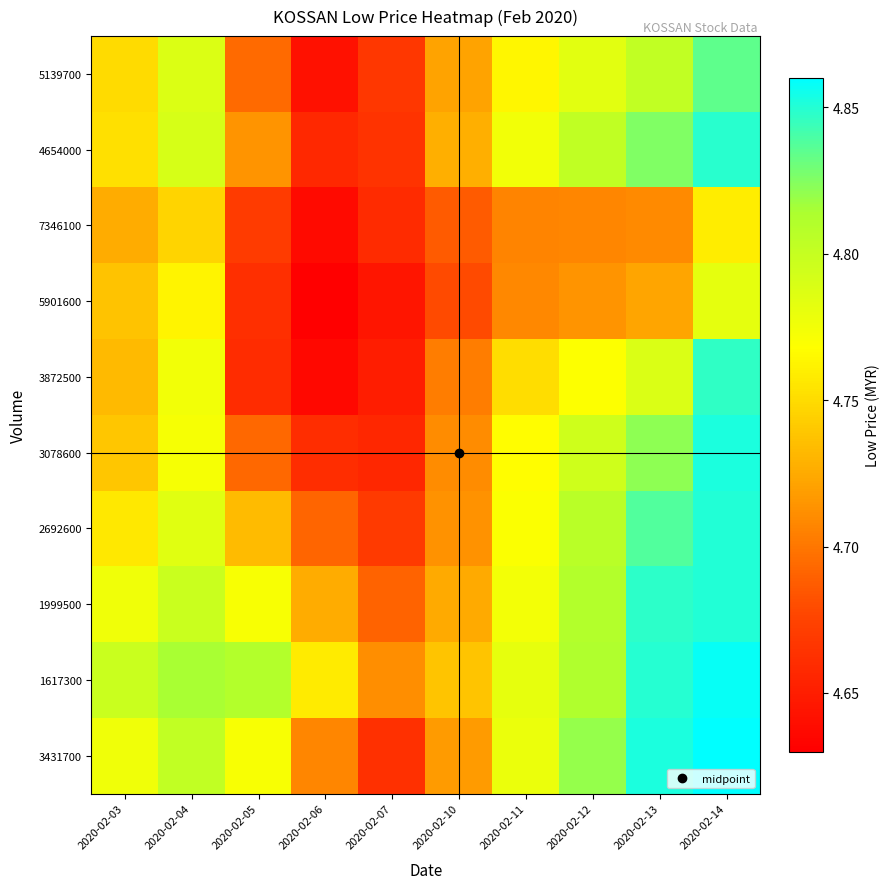

Between 2020-02-07 and 2020-02-12, which is larger?

2020-02-12